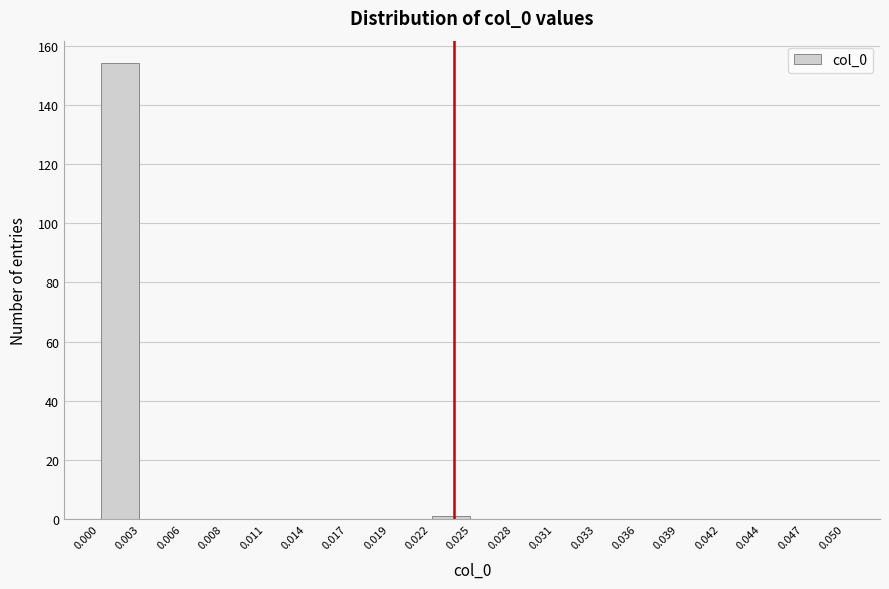

Reading left to right, transcribe this chart: for each bar, give the range it covers on the x-axis and its height. The values are not printed on the chart, so give them approximately, as read against the axis.

0.000 to 0.003: 154
0.003 to 0.006: 0
0.006 to 0.008: 0
0.008 to 0.011: 0
0.011 to 0.014: 0
0.014 to 0.017: 0
0.017 to 0.019: 0
0.019 to 0.022: 0
0.022 to 0.025: under 2
0.025 to 0.028: 0
0.028 to 0.031: 0
0.031 to 0.033: 0
0.033 to 0.036: 0
0.036 to 0.039: 0
0.039 to 0.042: 0
0.042 to 0.044: 0
0.044 to 0.047: 0
0.047 to 0.050: 0